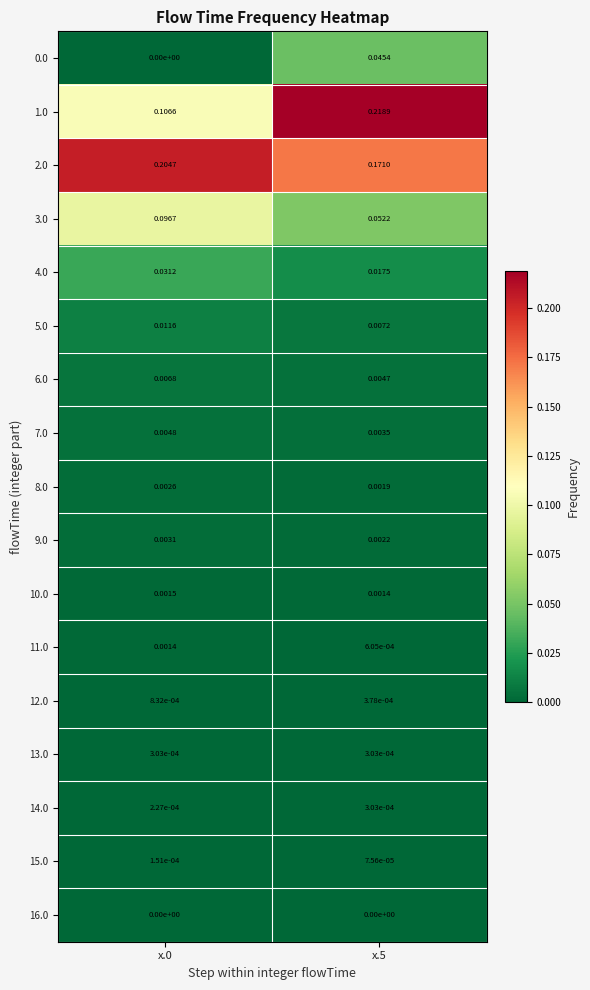

Reading left to right, transcribe all the data shown in this chart.

0.0: x.0=0.0	x.5=0.0
1.0: x.0=0.1	x.5=0.2
2.0: x.0=0.2	x.5=0.2
3.0: x.0=0.1	x.5=0.1
4.0: x.0=0.0	x.5=0.0
5.0: x.0=0.0	x.5=0.0
6.0: x.0=0.0	x.5=0.0
7.0: x.0=0.0	x.5=0.0
8.0: x.0=0.0	x.5=0.0
9.0: x.0=0.0	x.5=0.0
10.0: x.0=0.0	x.5=0.0
11.0: x.0=0.0	x.5=0.0
12.0: x.0=0.0	x.5=0.0
13.0: x.0=0.0	x.5=0.0
14.0: x.0=0.0	x.5=0.0
15.0: x.0=0.0	x.5=0.0
16.0: x.0=0.0	x.5=0.0